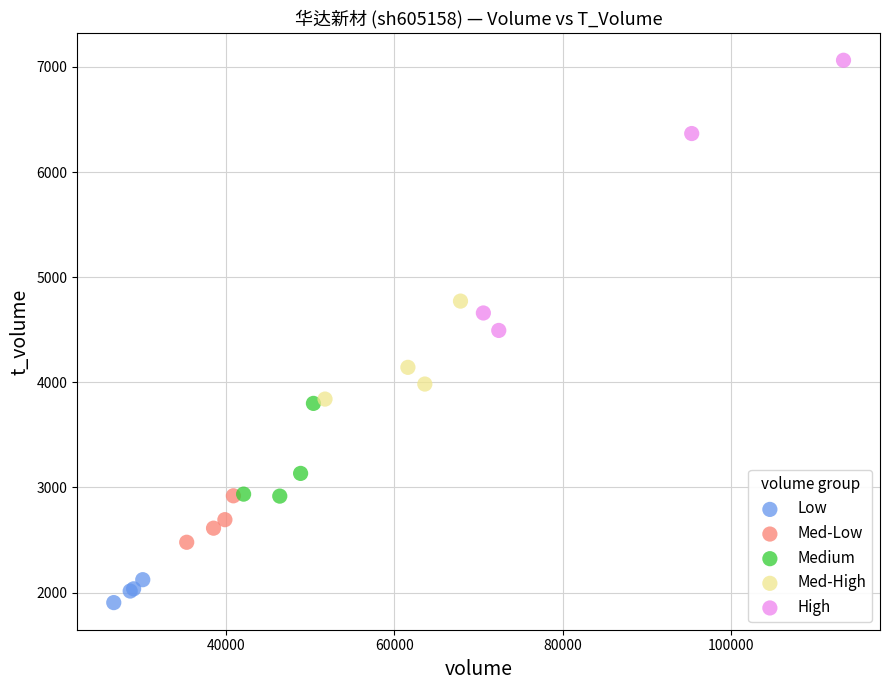

Which series has the largest Y range (max minus min)?

High